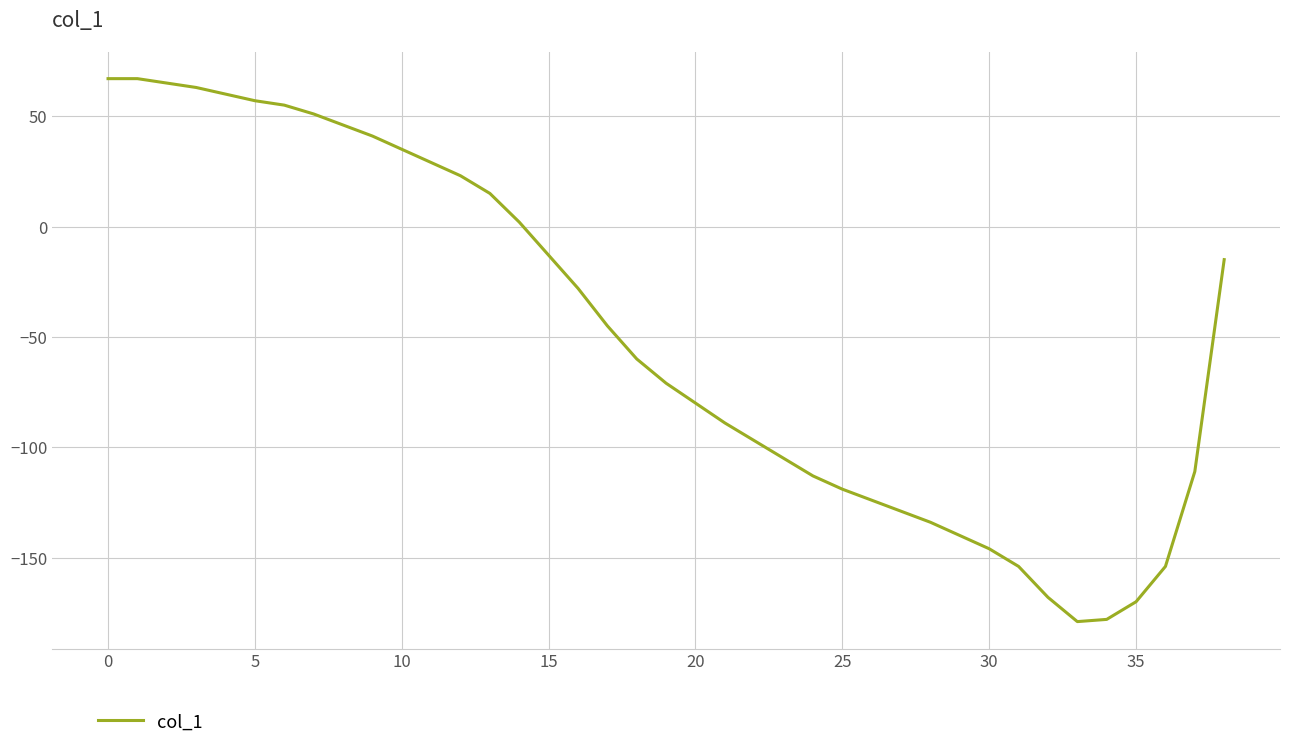

What is the smallest value displayed?

-179